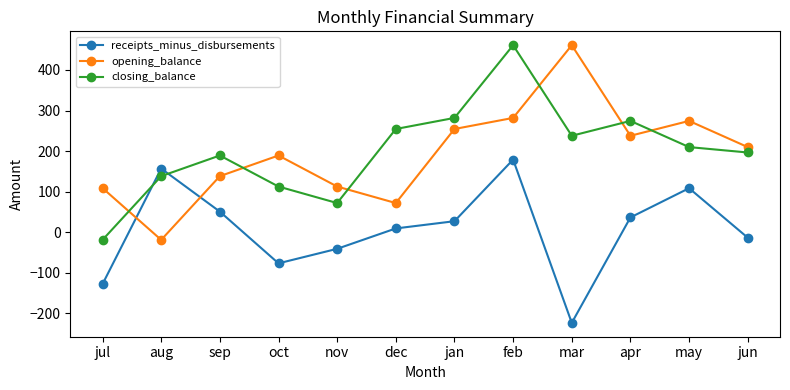

Read the receipts_minus_disbursements value at jun.

-13.3